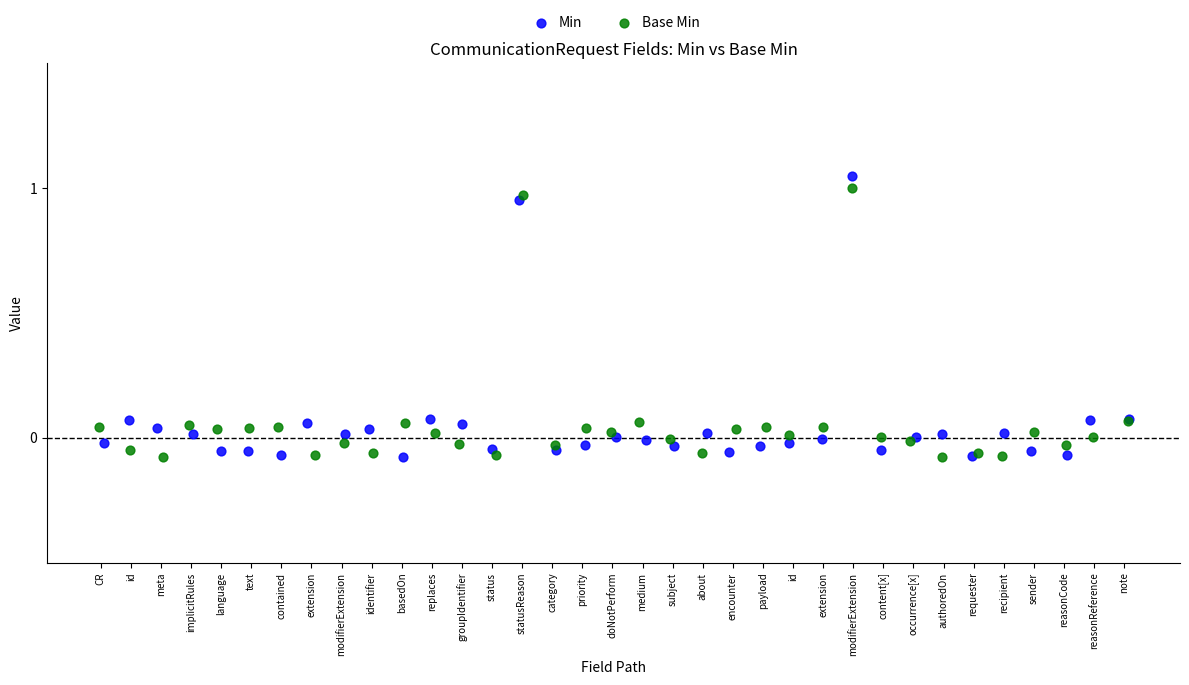

What are all the series names shown in the legend?

Min, Base Min